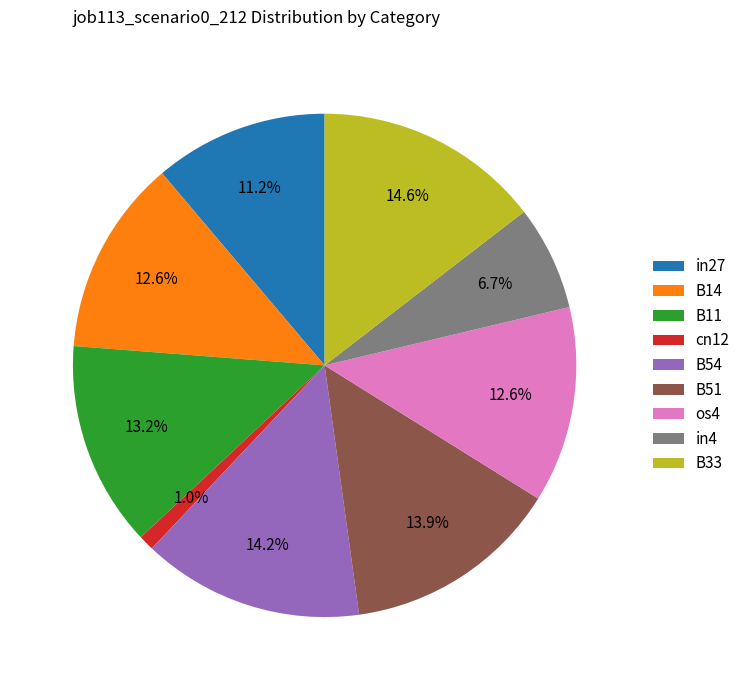

Is it true that in4 is 7% of the pie?

True